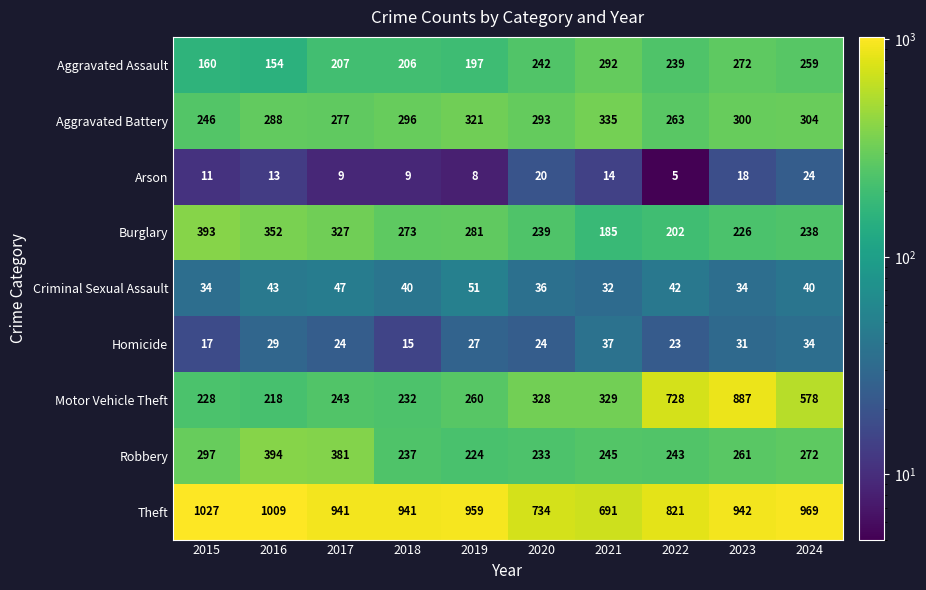

Rank the categories by Motor Vehicle Theft value from lowest to highest.

2016, 2015, 2018, 2017, 2019, 2020, 2021, 2024, 2022, 2023